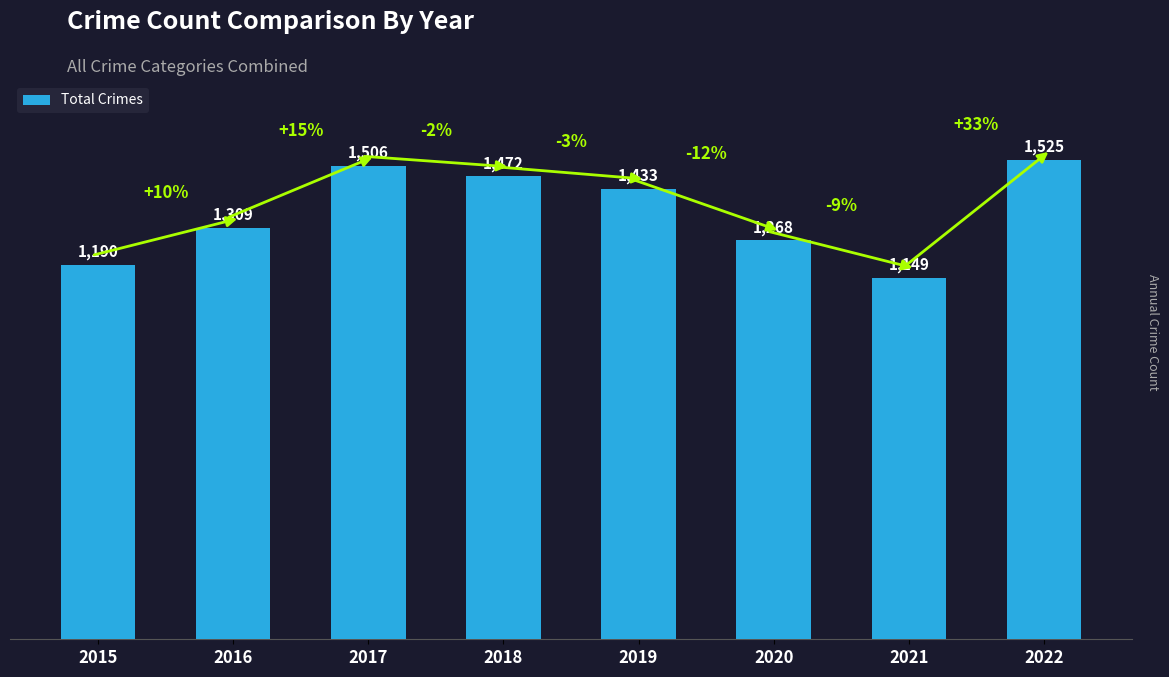

Reading left to right, what are all the values shown in this chart?

1190	1309	1506	1472	1433	1268	1149	1525